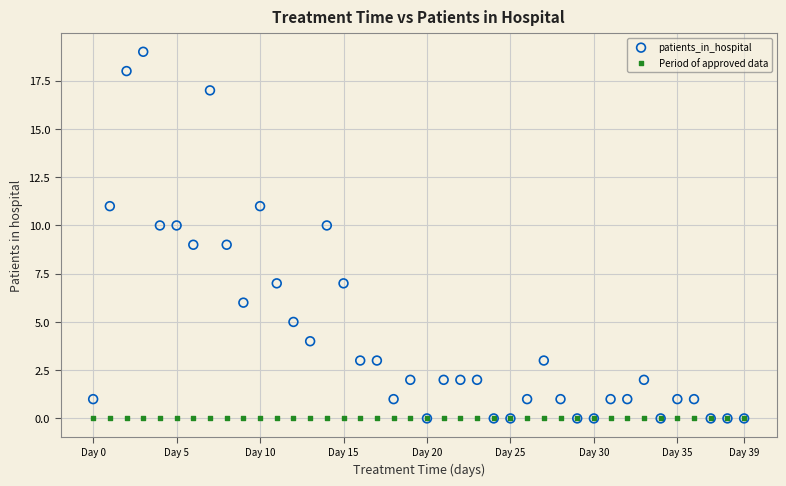

Which series reaches the maximum Y coordinate?

patients_in_hospital